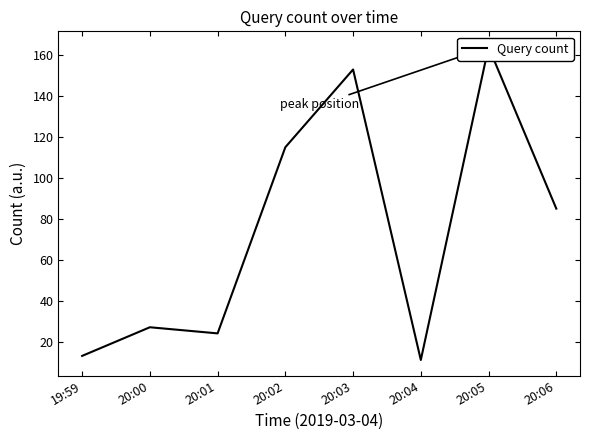

What is the change in value from 20:01 to 20:02?

+91